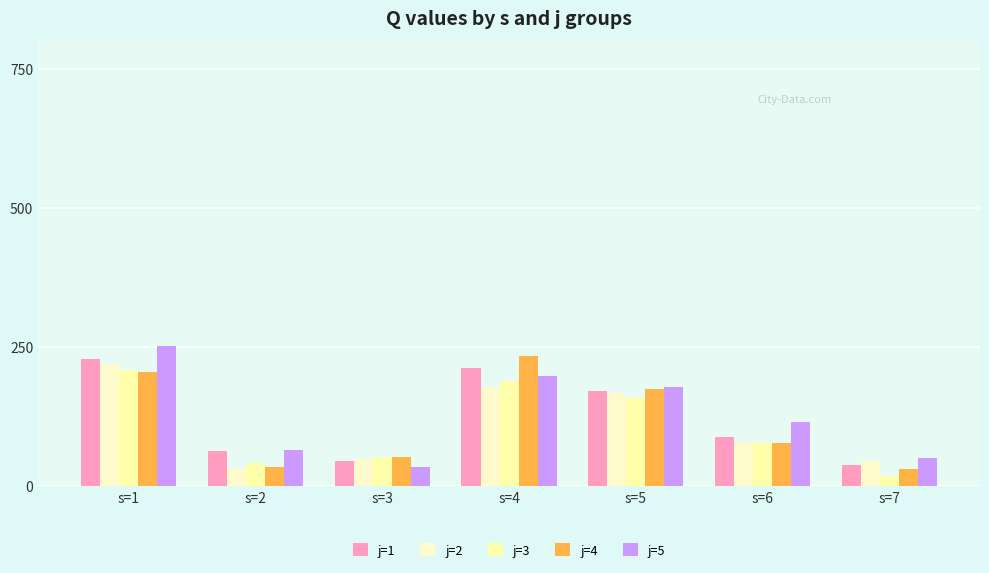

Between s=2 and s=3, which is larger?

s=2